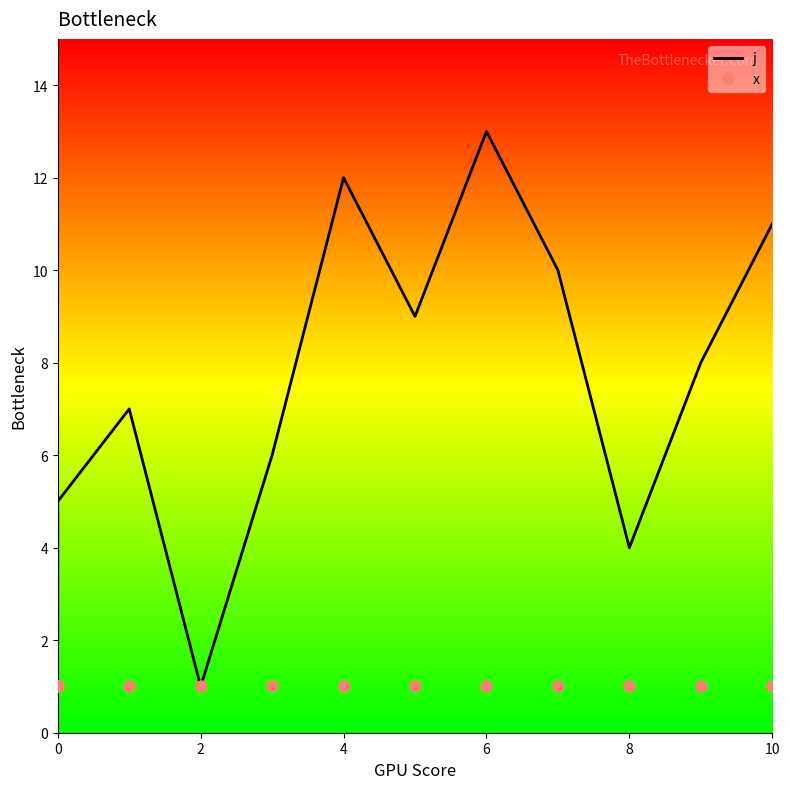

Which category has the lowest value across all series?

2